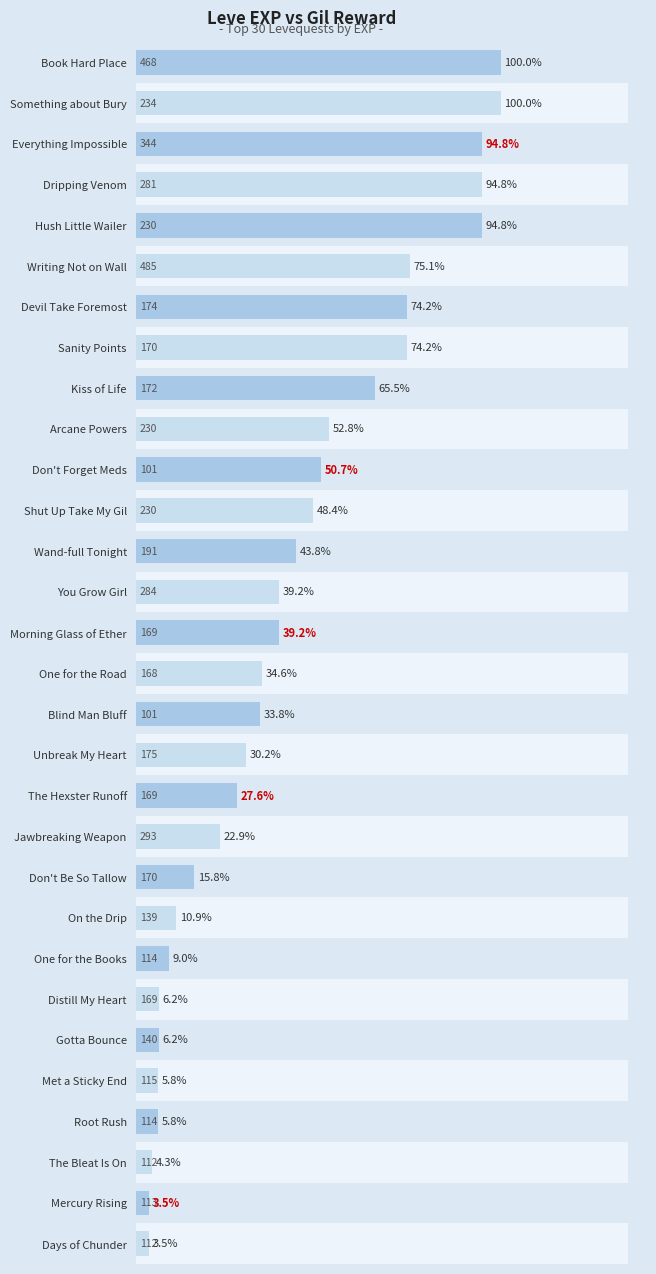

At which category does the chart reach its minimum across all series?

Mercury Rising